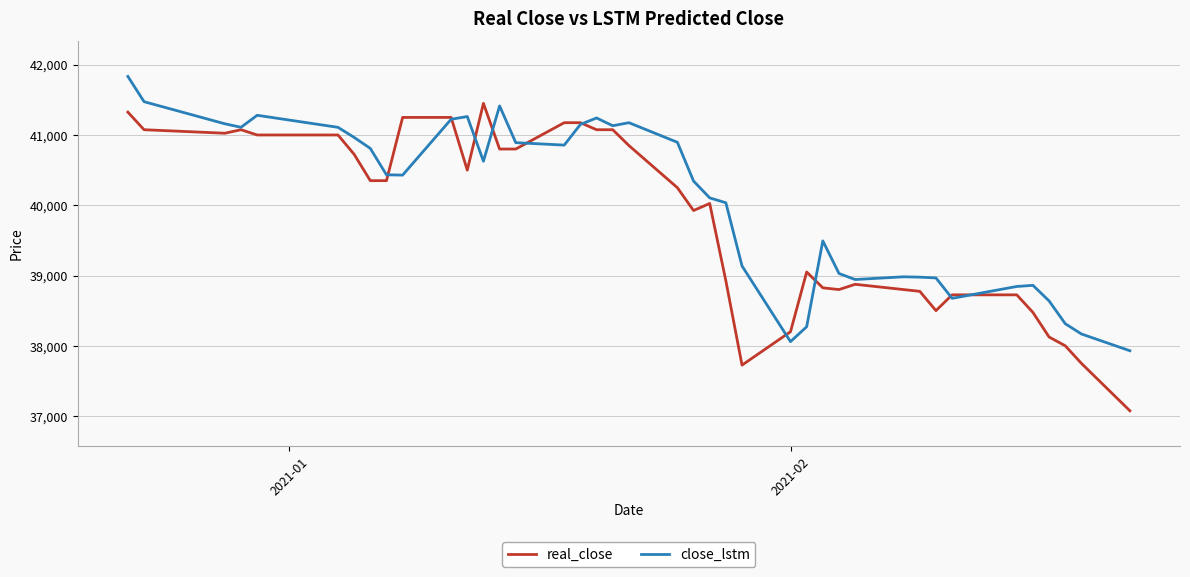

Which series has the widest spread of values?

real_close